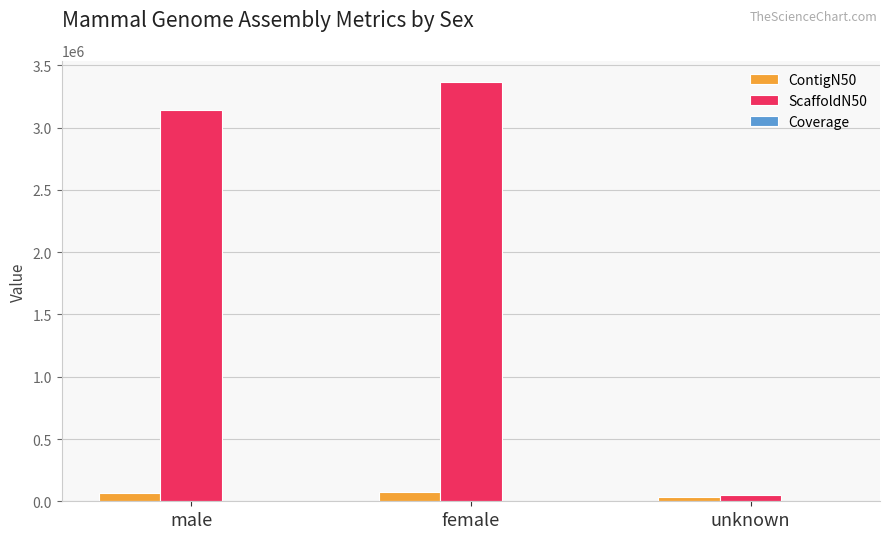

Count the ContigN50 values in the range 34798 to 78451.

3